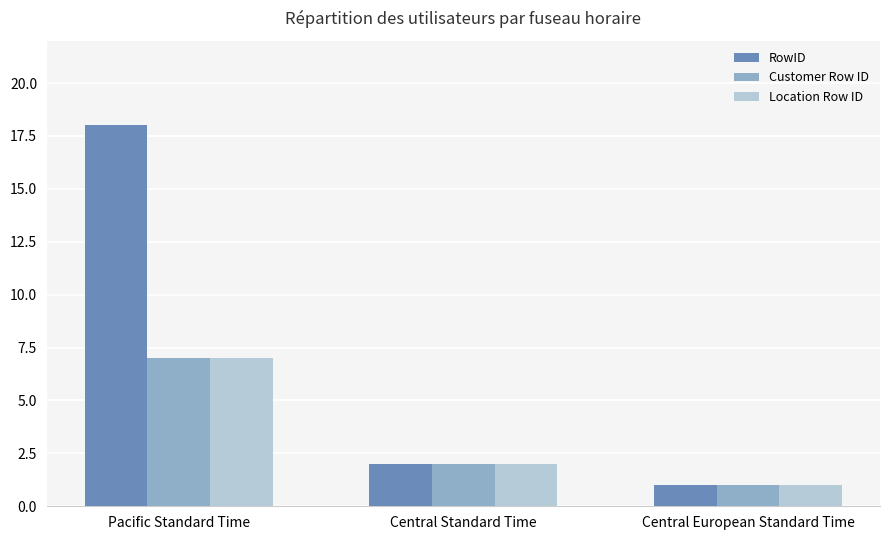

What is the average value of the Location Row ID series?

3